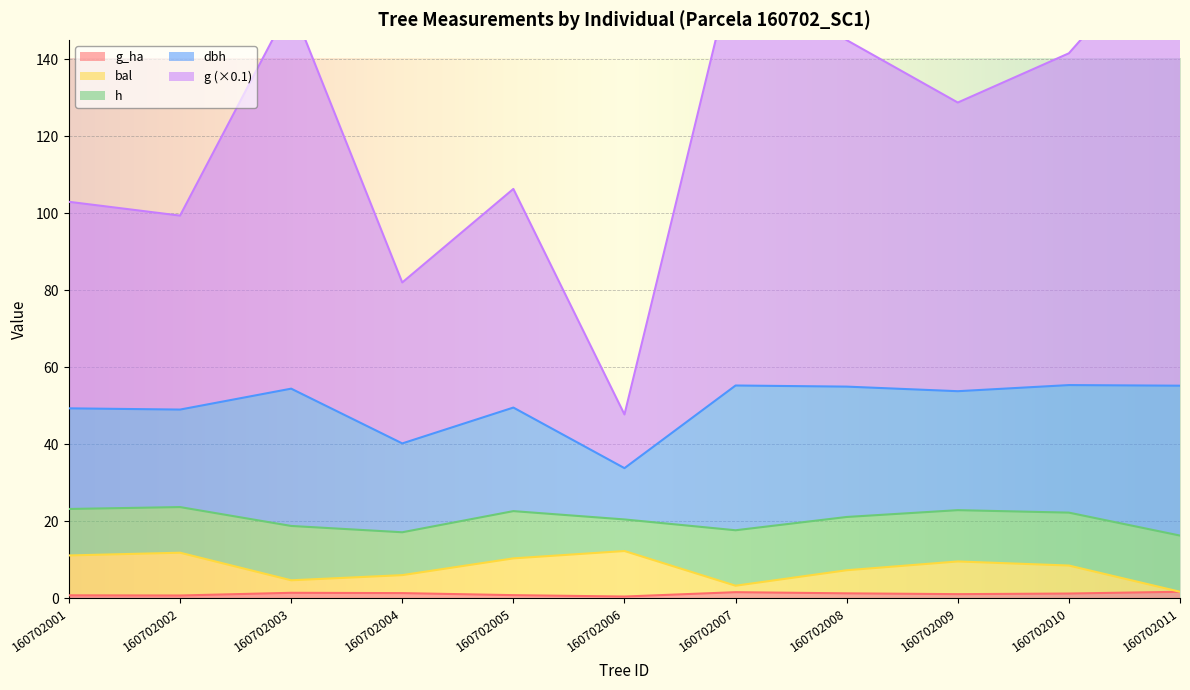

The g_ha series shows 1.6 at 160702007. True or false?

True